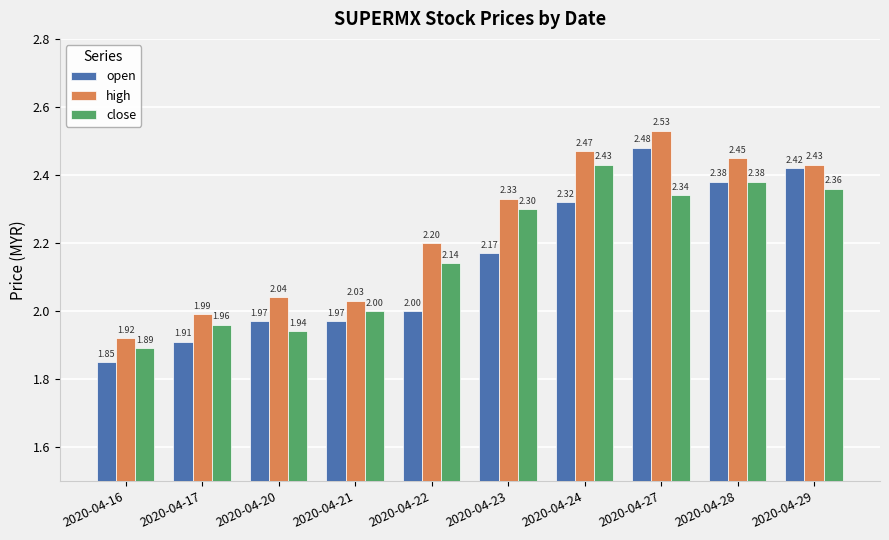

Which category has the highest value across all series?

2020-04-27